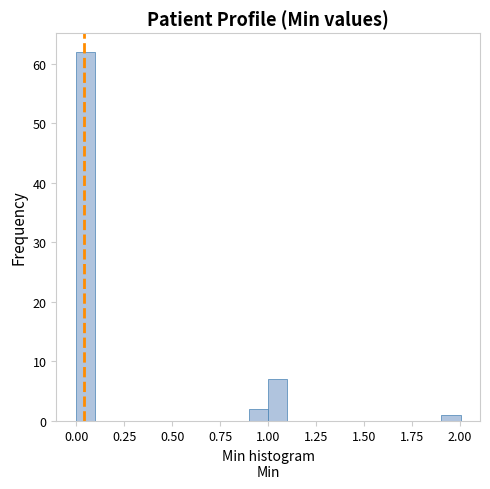

Read against the x-axis, roughly where is the centre of the tallest bar?

0.05